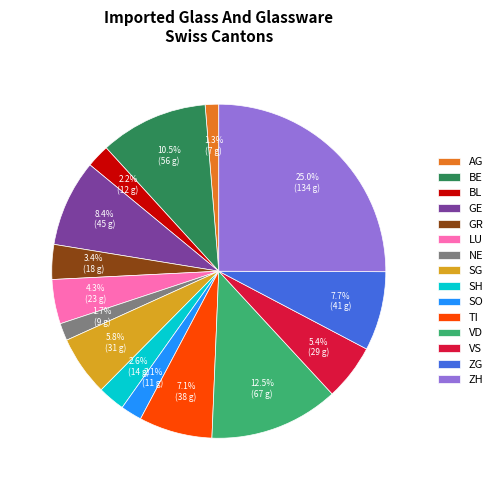

Does GR represent more than half of the total?

No